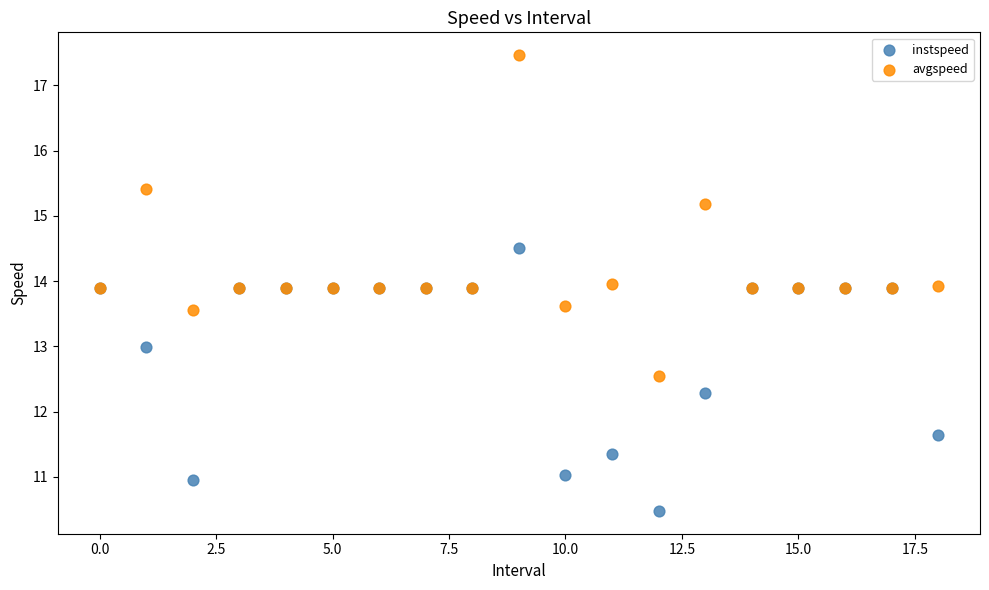

Which series reaches the minimum Y coordinate?

instspeed